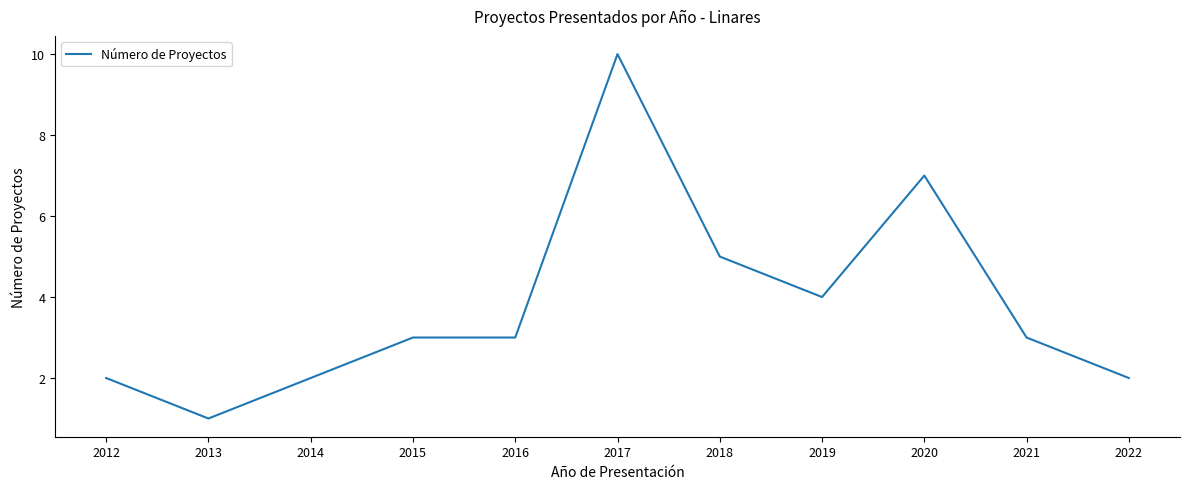

The value at 2013 is 1. True or false?

True